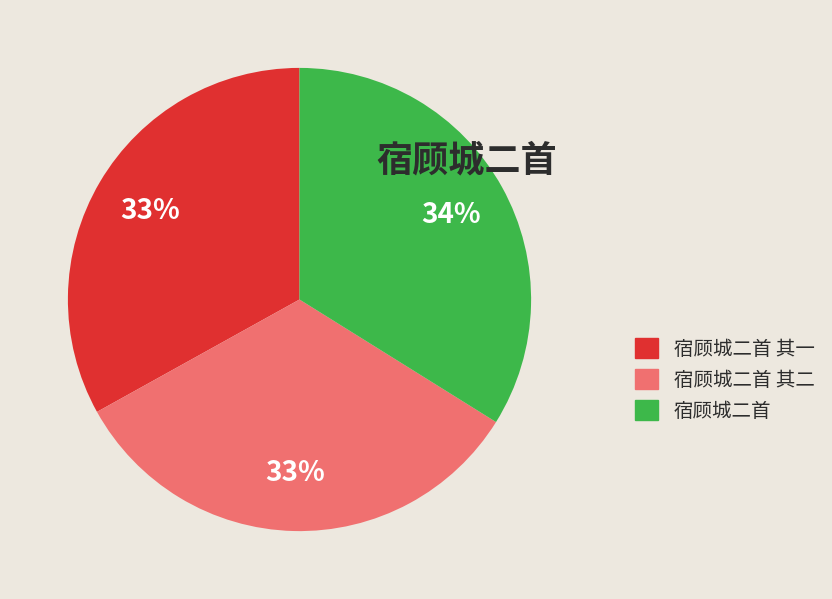

Do 宿顾城二首 其二 and 宿顾城二首 其一 together represent more than half of the pie?

Yes